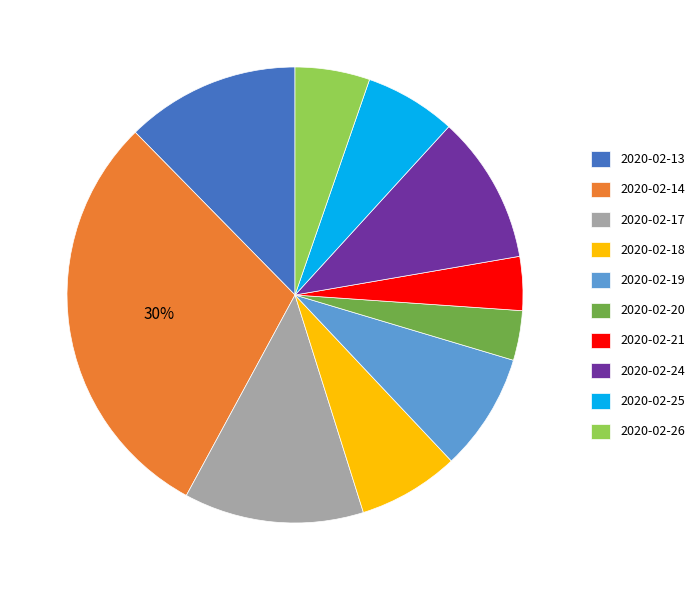

To the nearest percent, what is the difference between the largest and smallest slice percentages?

26%